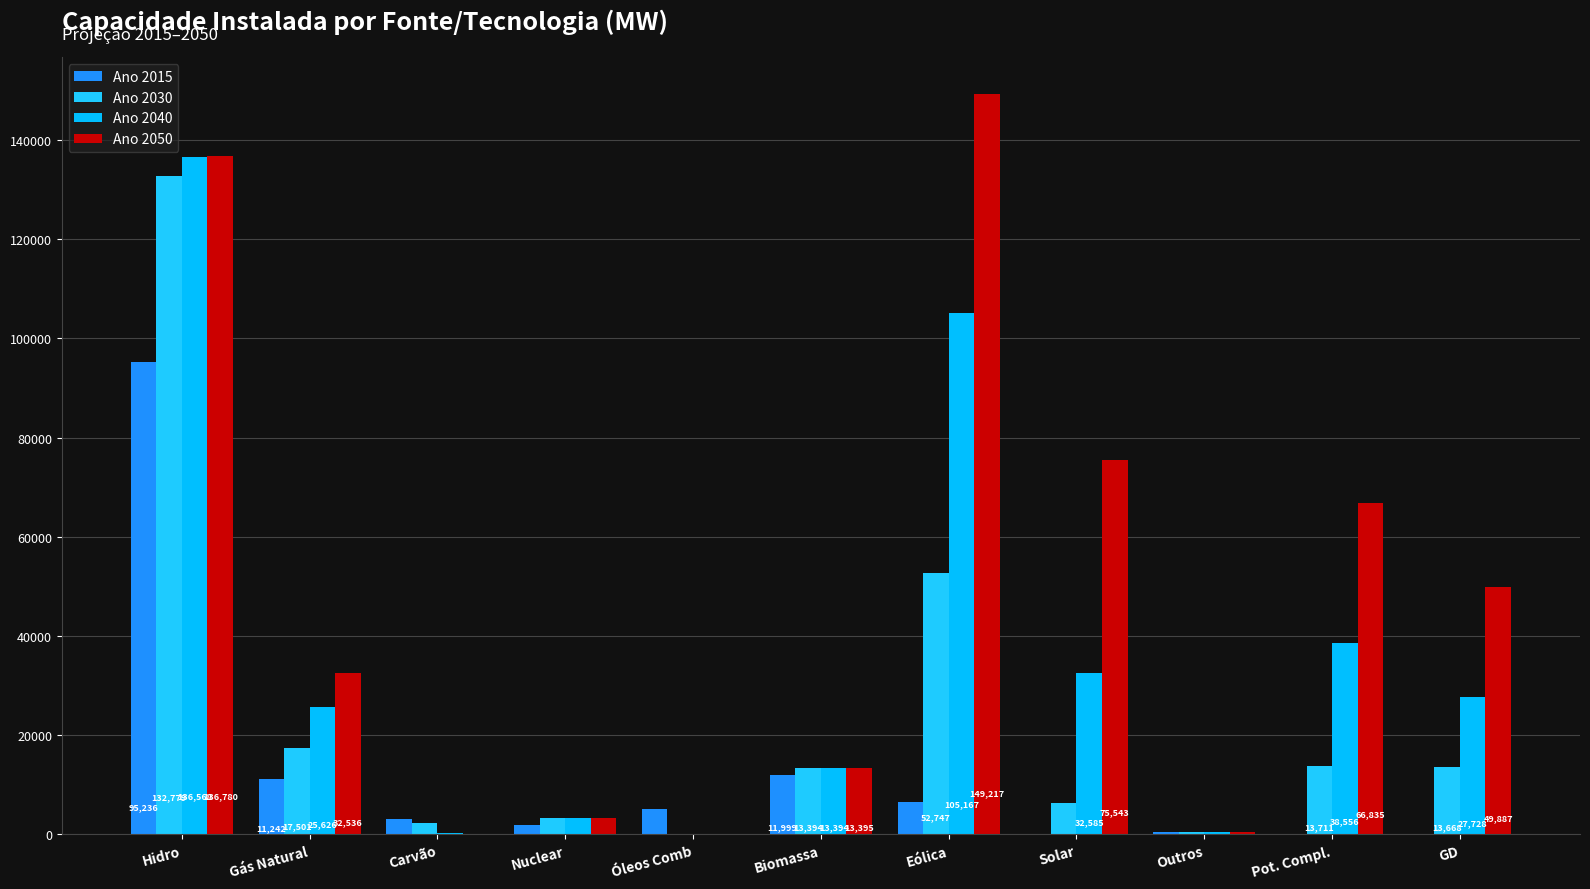

How many distinct data groups are displayed?

4